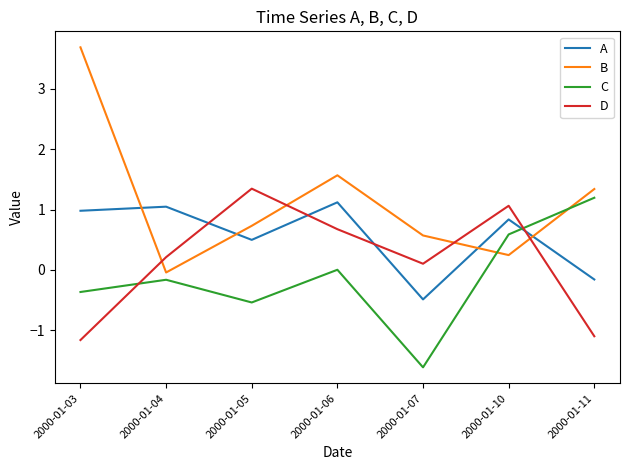

At which label is A closest to 0?

2000-01-11